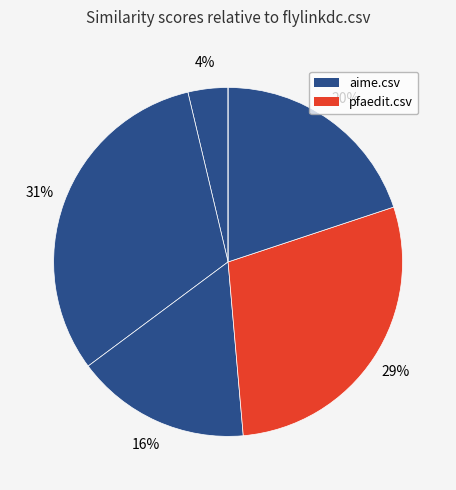

Count the number of slices in the pie.

6